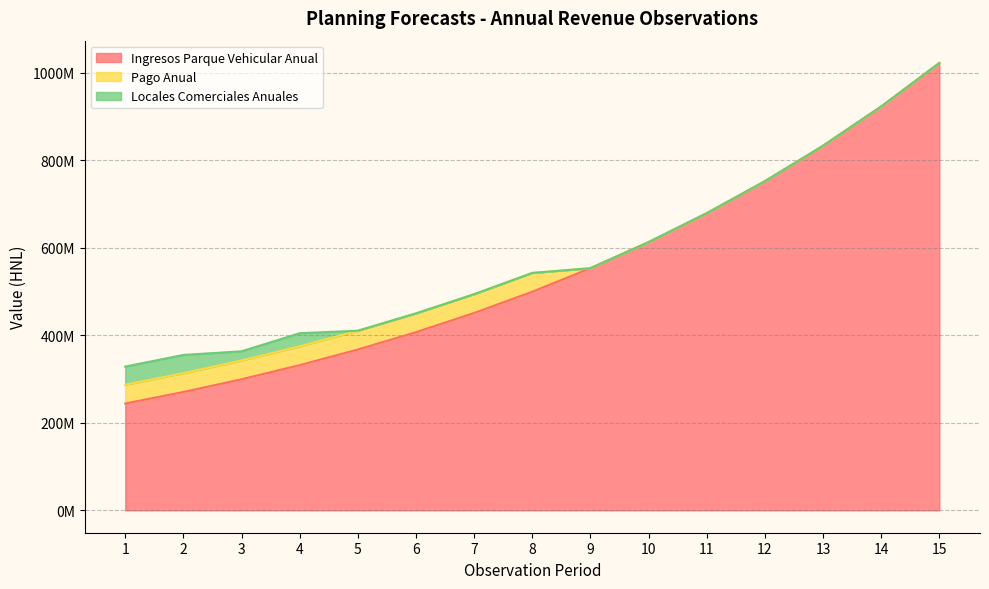

True or false: Pago Anual and Locales Comerciales Anuales cross at least once.

False